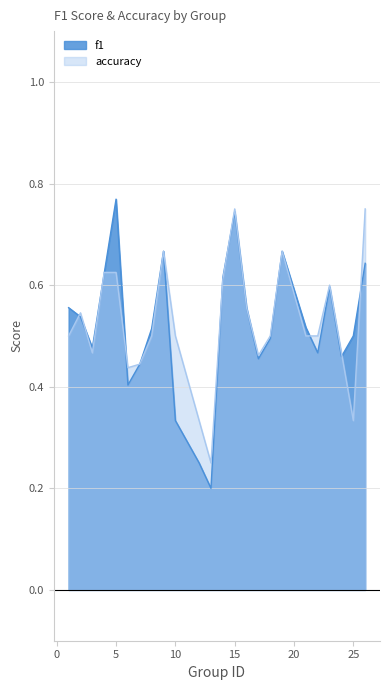

How many interior local valleys does the accuracy series have?

5